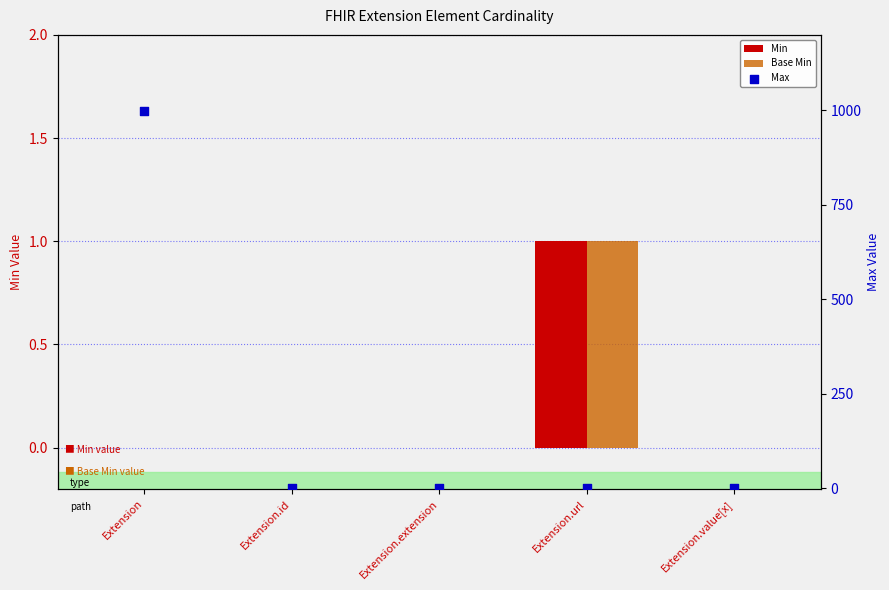

At which category is the sum across all series the highest?

Extension